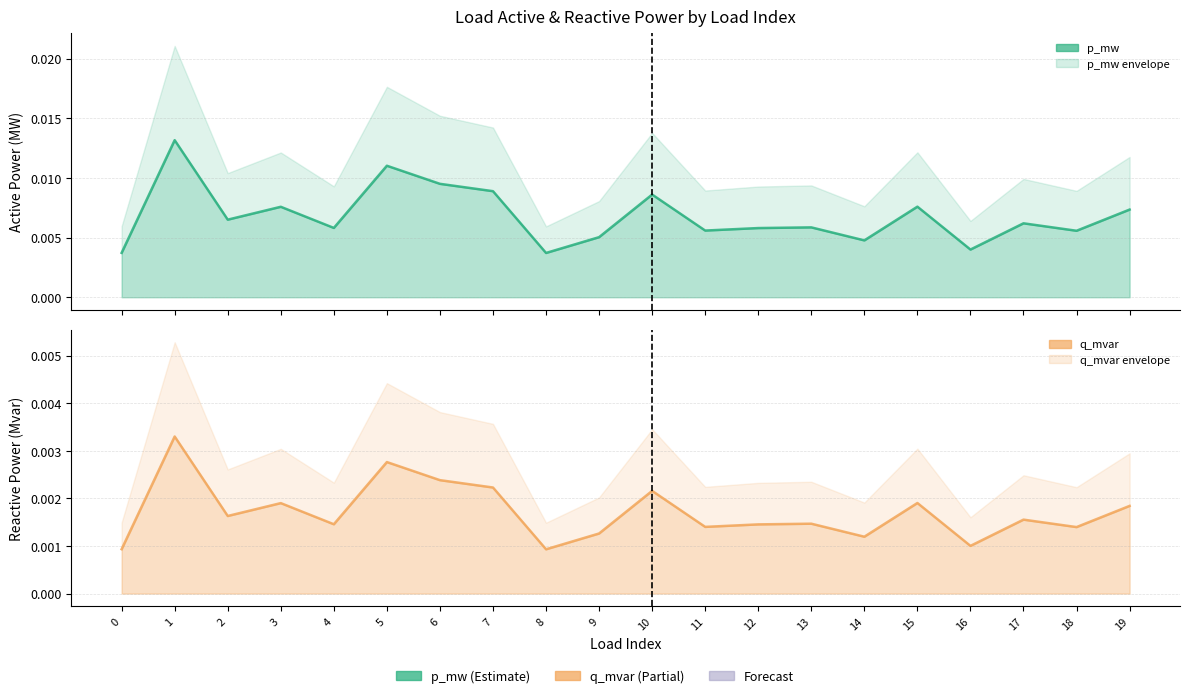

True or false: p_mw and q_mvar intersect in this chart.

False